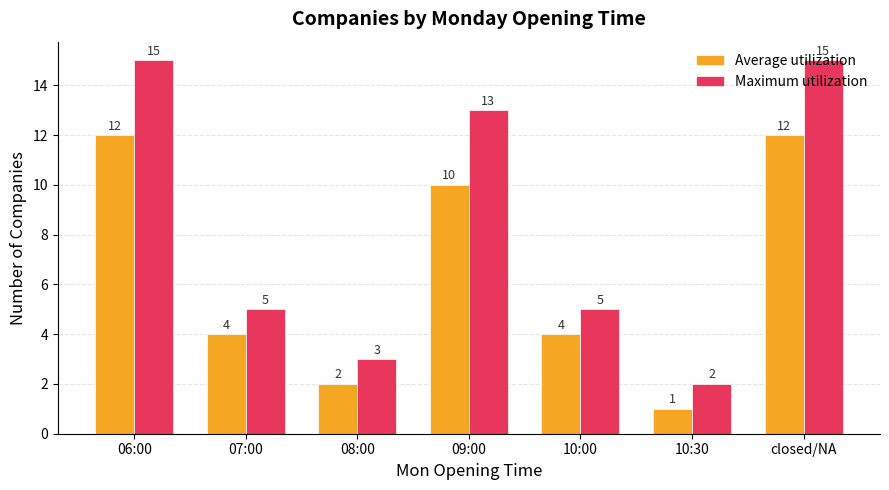

What is the highest value of the Maximum utilization series?

15